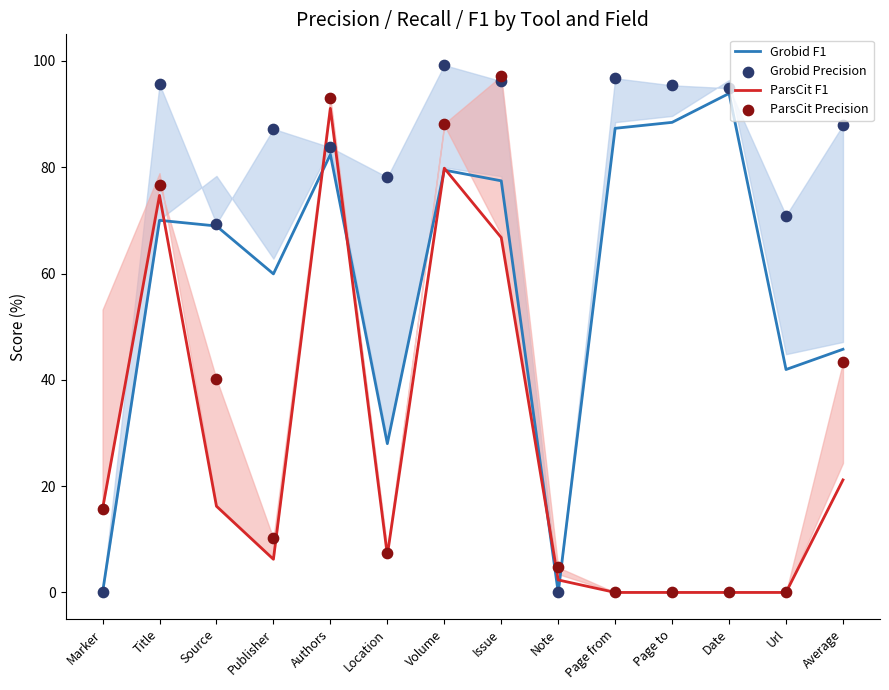

What are all the series names shown in the legend?

Grobid F1, ParsCit F1, Grobid Precision, ParsCit Precision